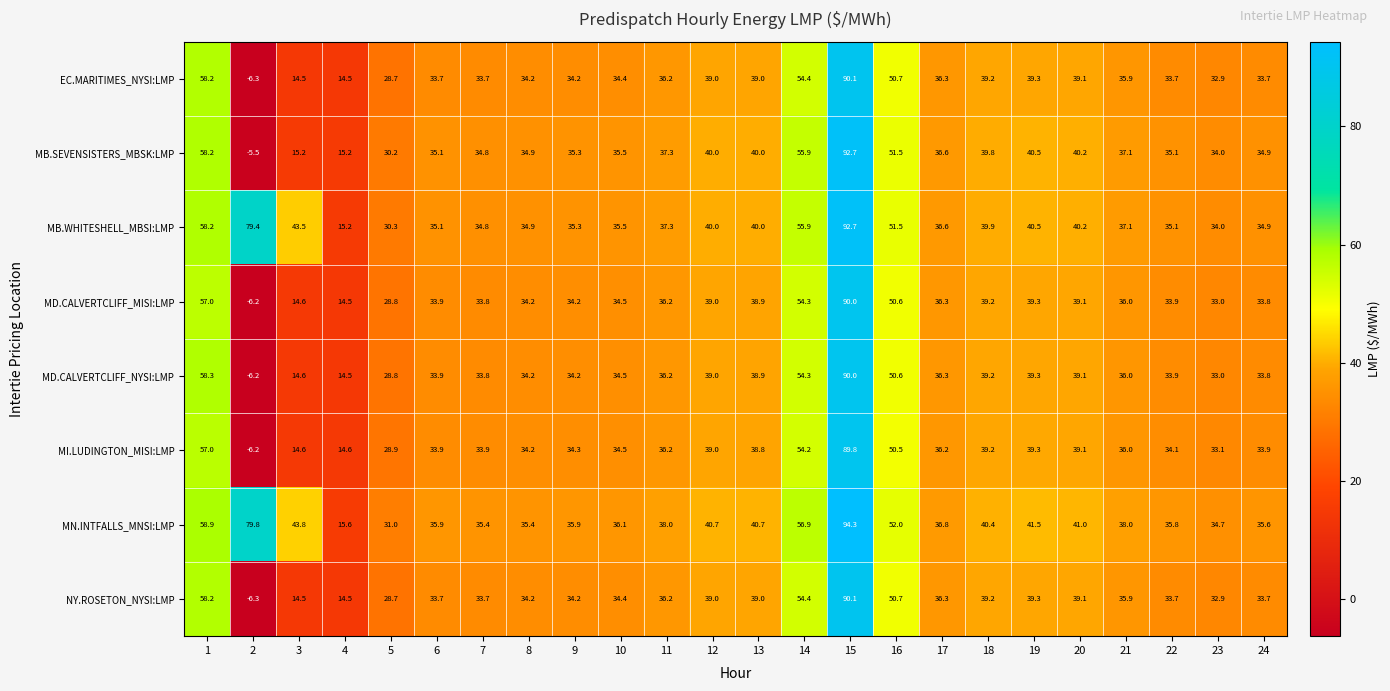

What is the sum of the MD.CALVERTCLIFF_MISI:LMP values at 19 and 9?

73.5